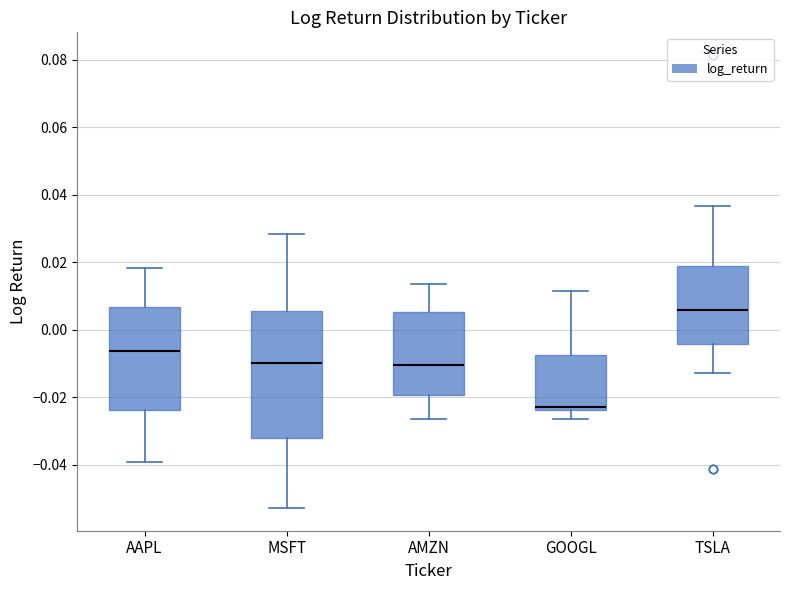

Where does the lower whisker of the box for TSLA end on the y-axis? The values are not printed on the chart, so give them approximately, as read against the axis.

-0.012